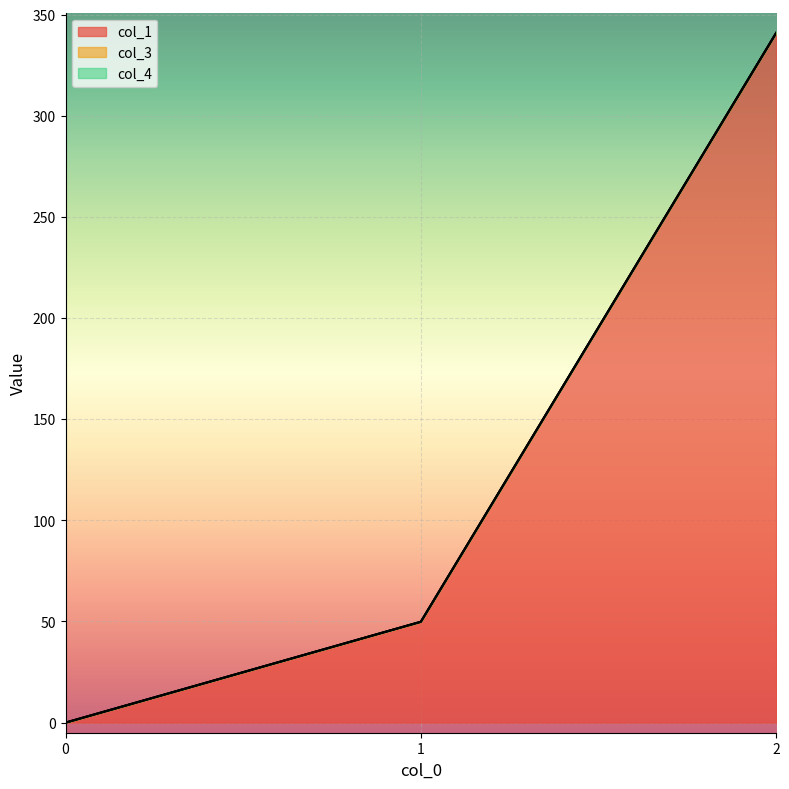

What is the value of the col_1 point at the 3rd from the left?

341.0